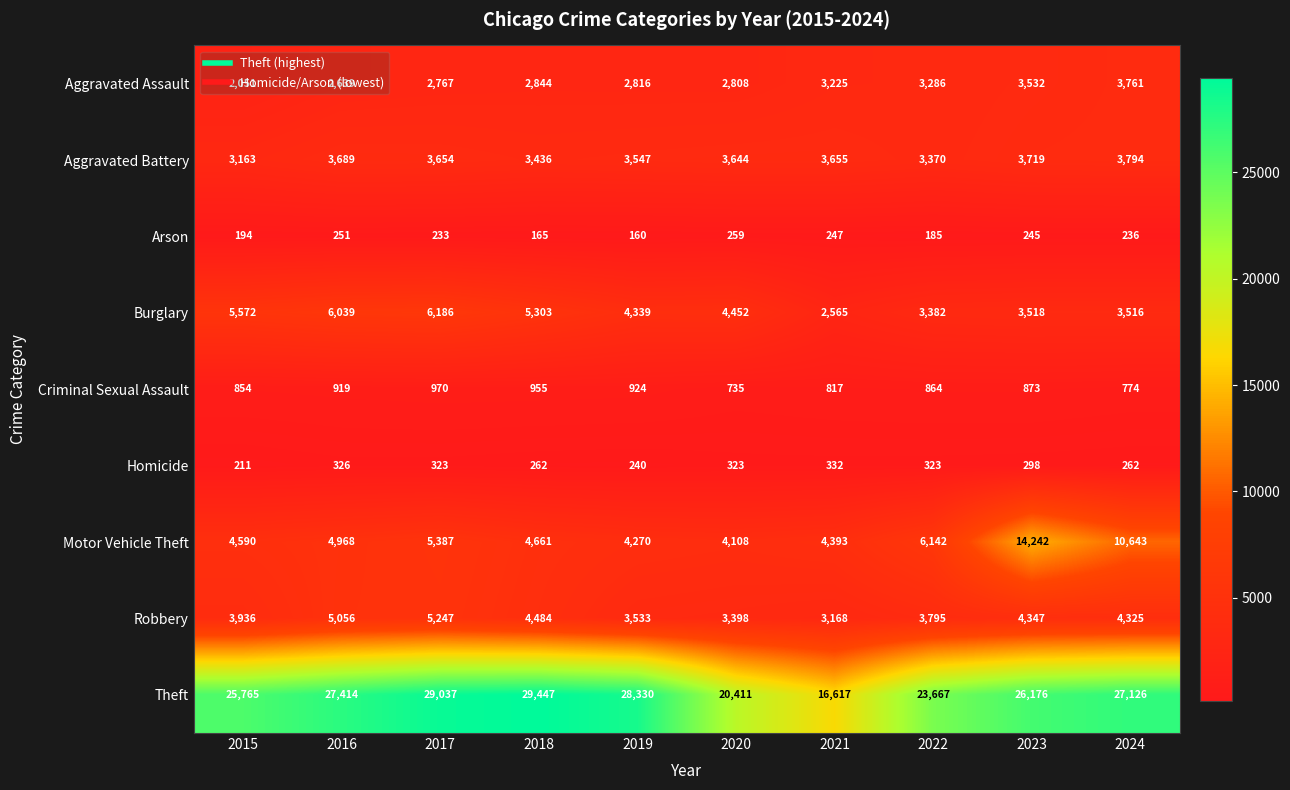

What is the sum of all Aggravated Battery values?

35671